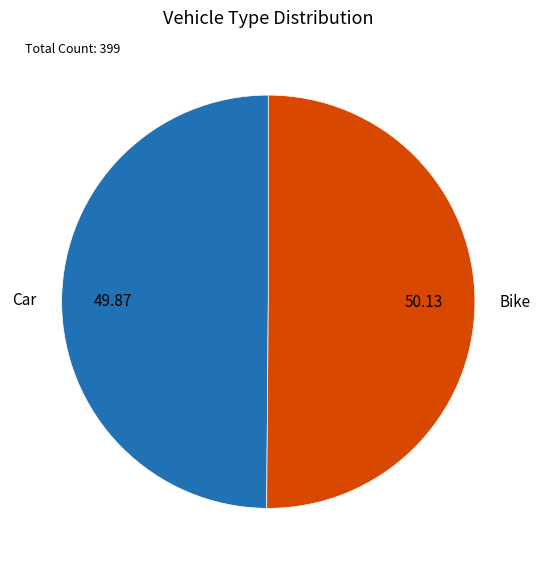

Count the number of slices in the pie.

2